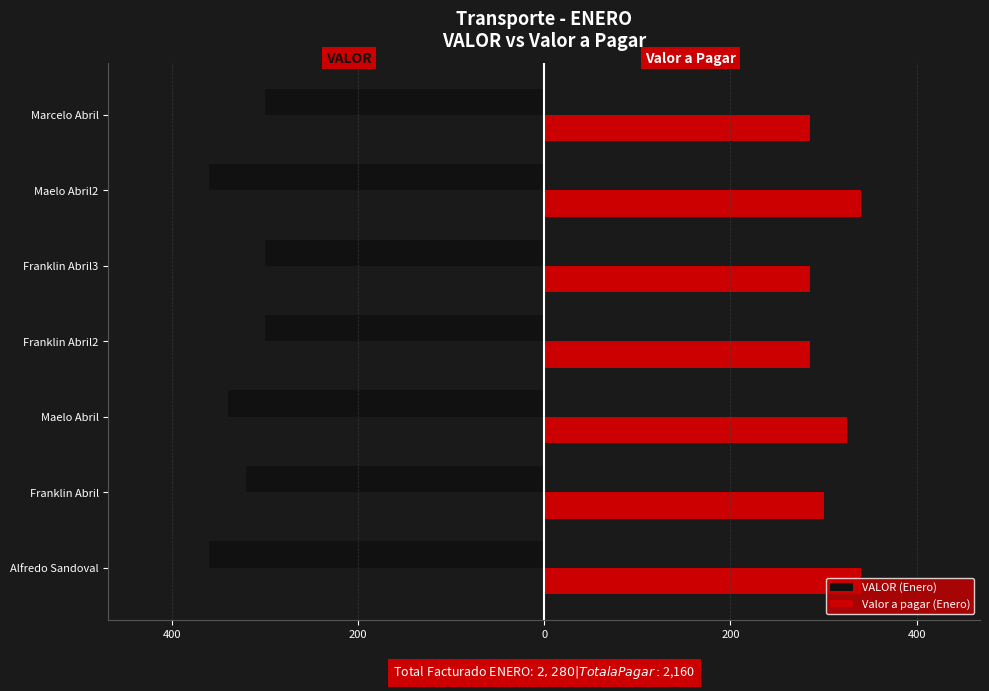

How many Valor a pagar (Enero) values are between 285 and 340?

7